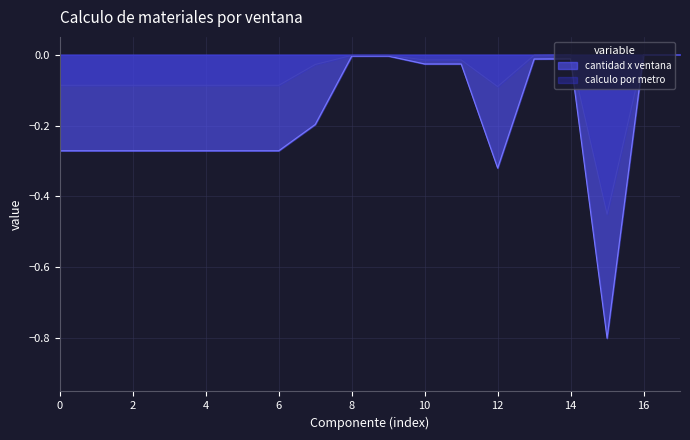

How many lines are shown in the chart?

2